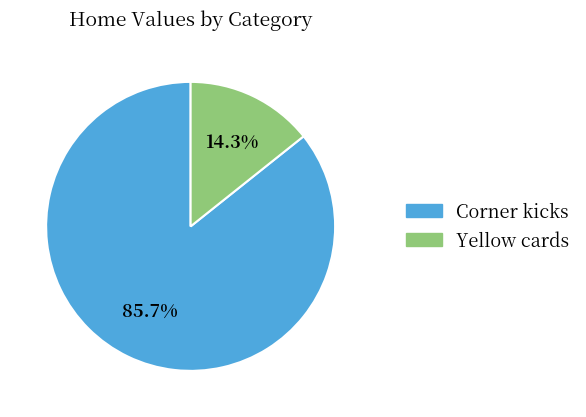

Does any single category account for the majority?

Yes